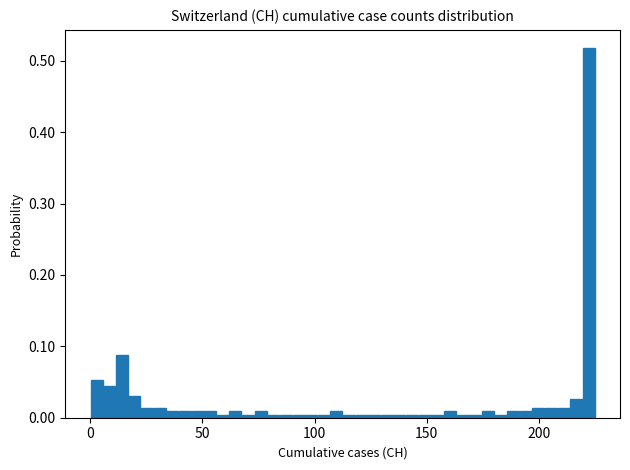

Around what value on the x-axis is the tallest bar? Give the approximate position of its centre, as read against the axis.

220